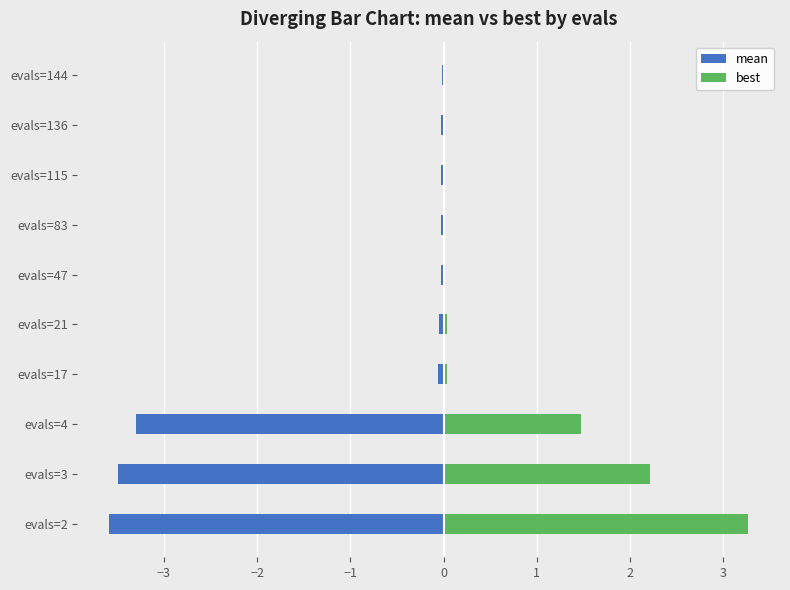

What is the minimum value shown in the chart?

-3.6